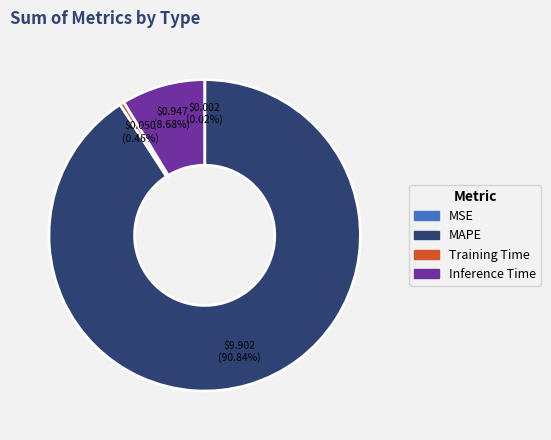

Is the sum of Inference Time and Training Time greater than half?

No